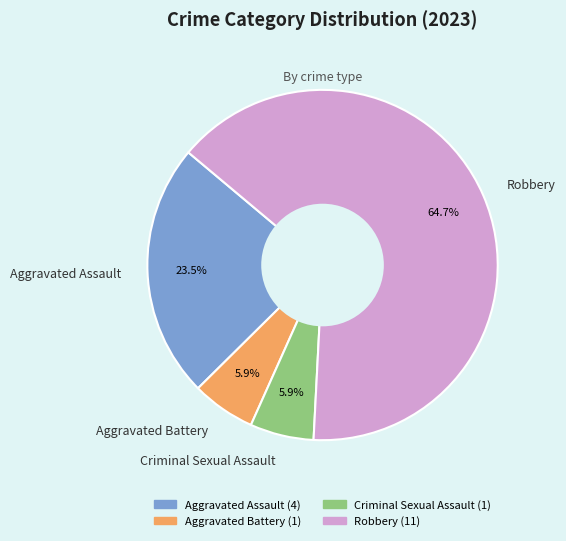

Is there any slice that represents more than half of the pie?

Yes